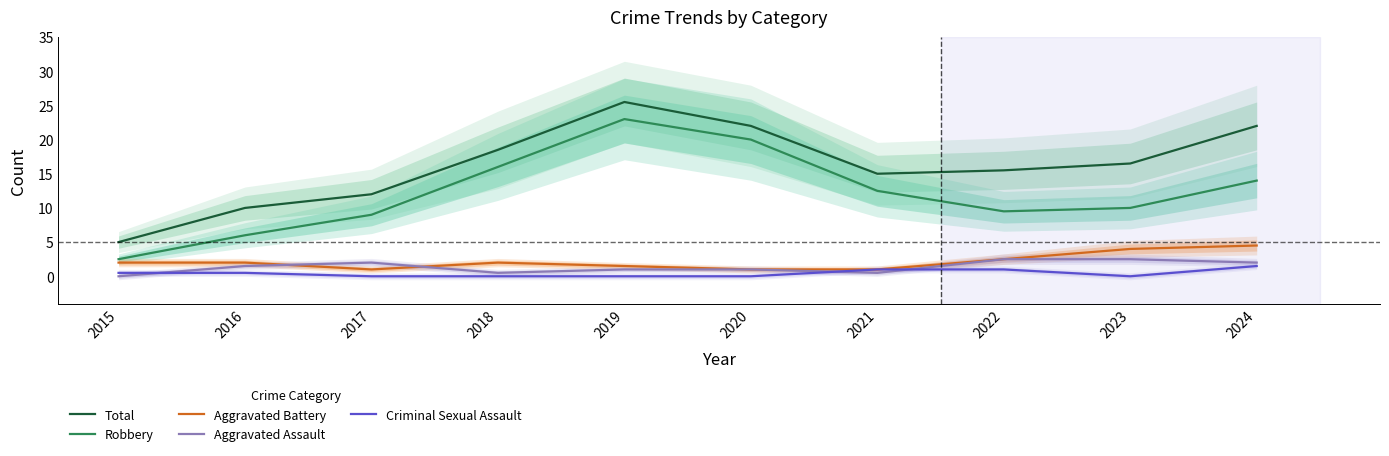

Reading right to left, transcribe all the data shown in this chart.

Total: 2024=22.0	2023=16.5	2022=15.5	2021=15.0	2020=22.0	2019=25.5	2018=18.5	2017=12.0	2016=10.0	2015=5.0
Robbery: 2024=14.0	2023=10.0	2022=9.5	2021=12.5	2020=20.0	2019=23.0	2018=16.0	2017=9.0	2016=6.0	2015=2.5
Aggravated Battery: 2024=4.5	2023=4.0	2022=2.5	2021=1.0	2020=1.0	2019=1.5	2018=2.0	2017=1.0	2016=2.0	2015=2.0
Aggravated Assault: 2024=2.0	2023=2.5	2022=2.5	2021=0.5	2020=1.0	2019=1.0	2018=0.5	2017=2.0	2016=1.5	2015=0.0
Criminal Sexual Assault: 2024=1.5	2023=0.0	2022=1.0	2021=1.0	2020=0.0	2019=0.0	2018=0.0	2017=0.0	2016=0.5	2015=0.5